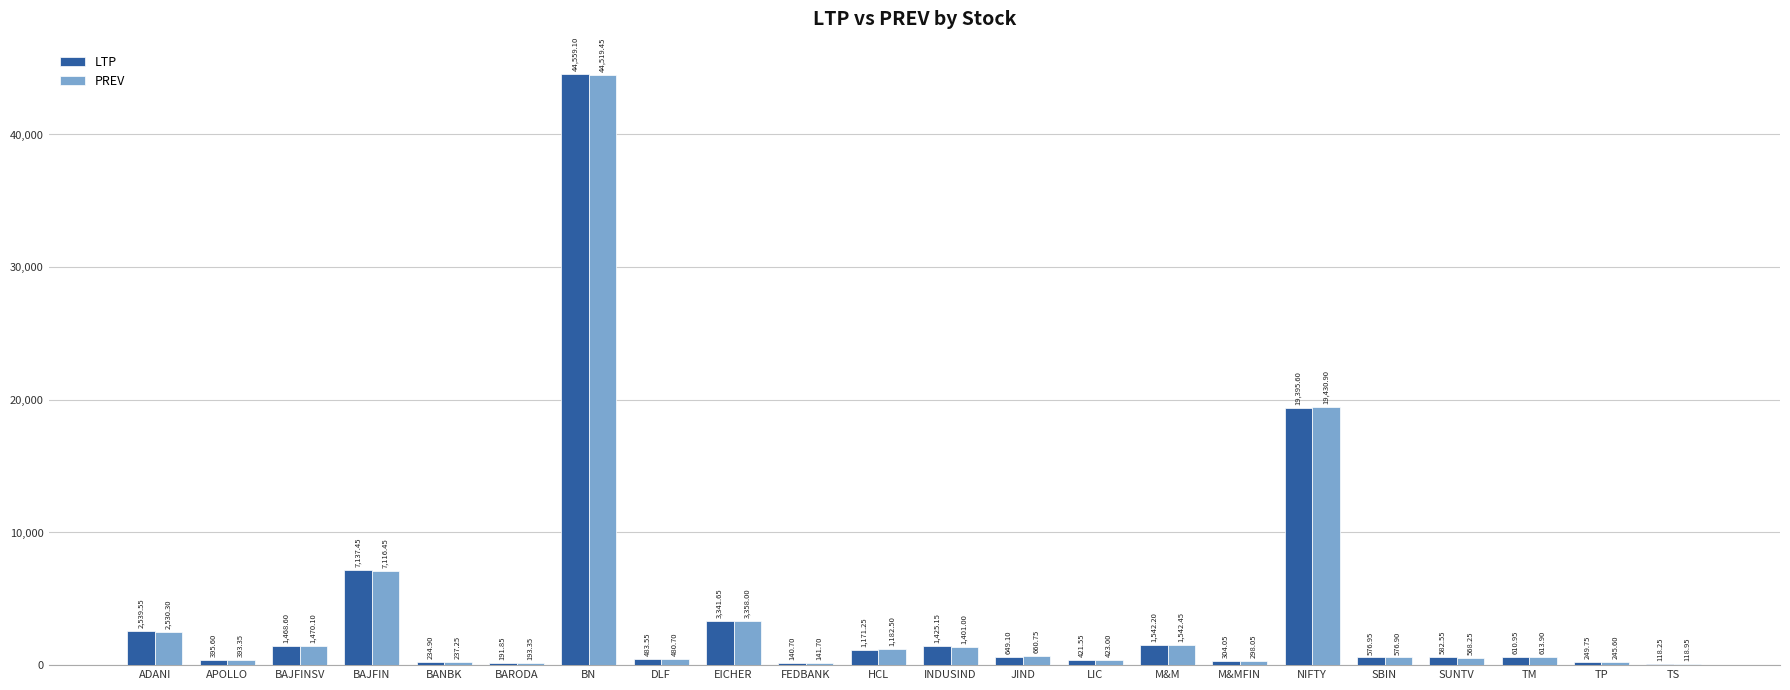

Is the value of PREV at SUNTV greater than the value of LTP at HCL?

No